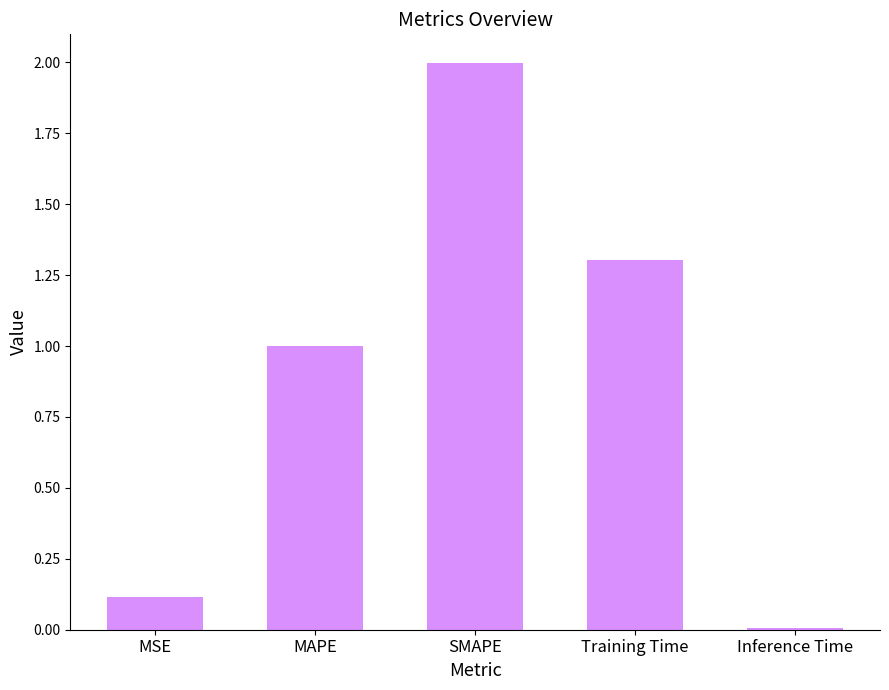

At which category does the chart reach its peak across all series?

SMAPE